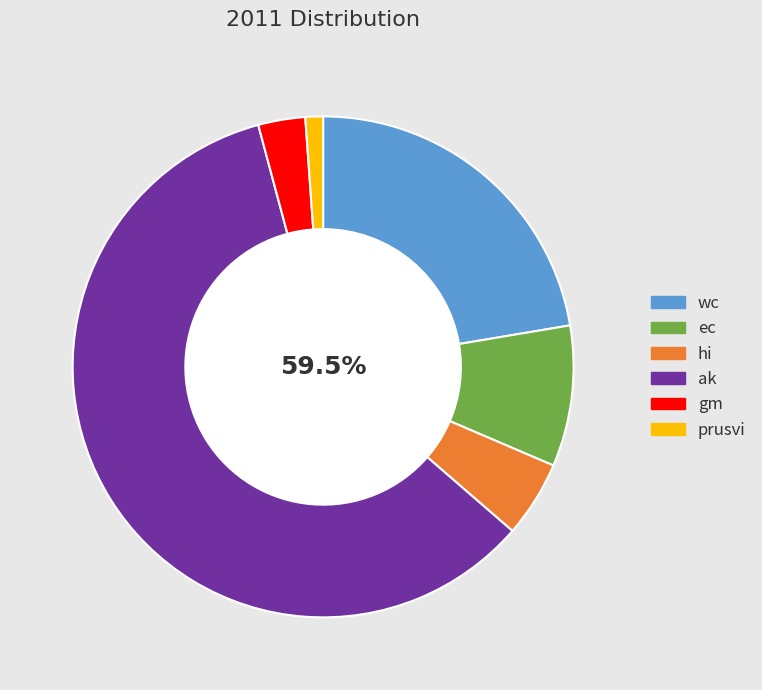

Is there any slice that represents more than half of the pie?

Yes